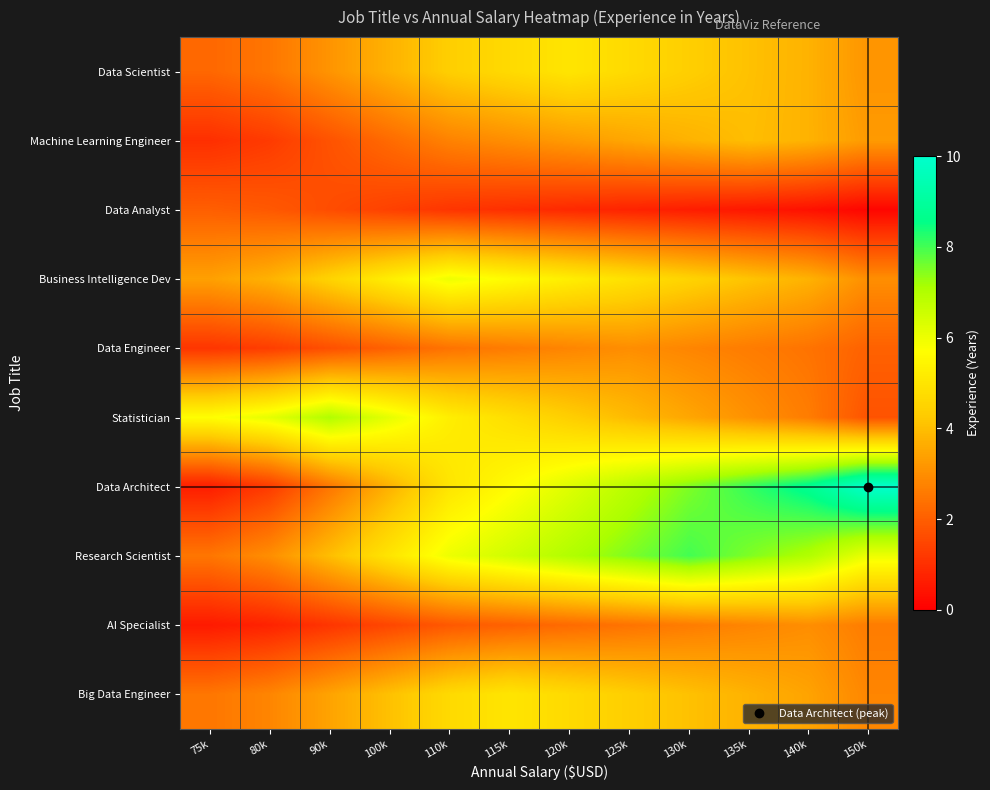

Count the number of categories in the chart.

12